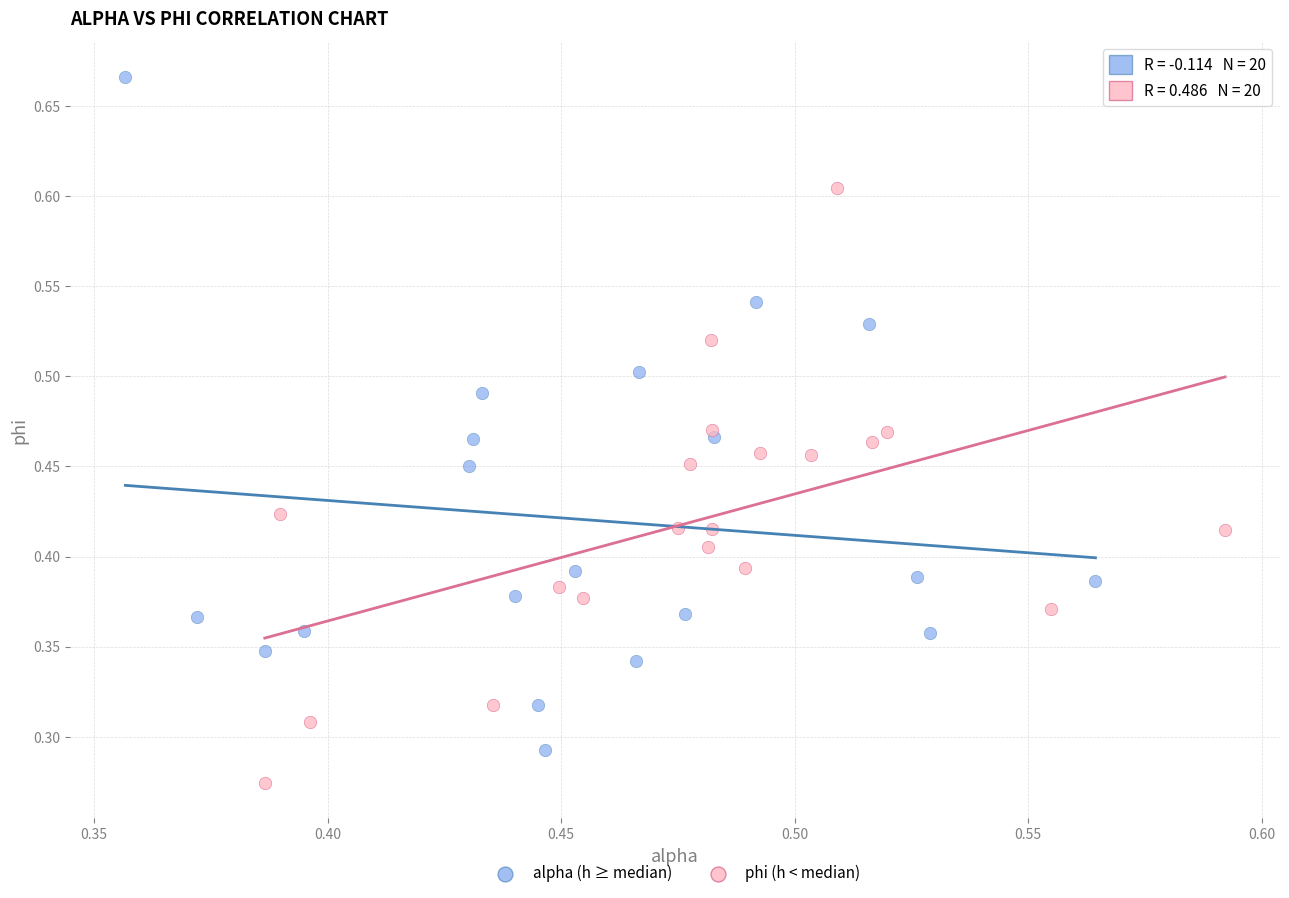

Which series contains the lowest Y value?

phi (h < median)